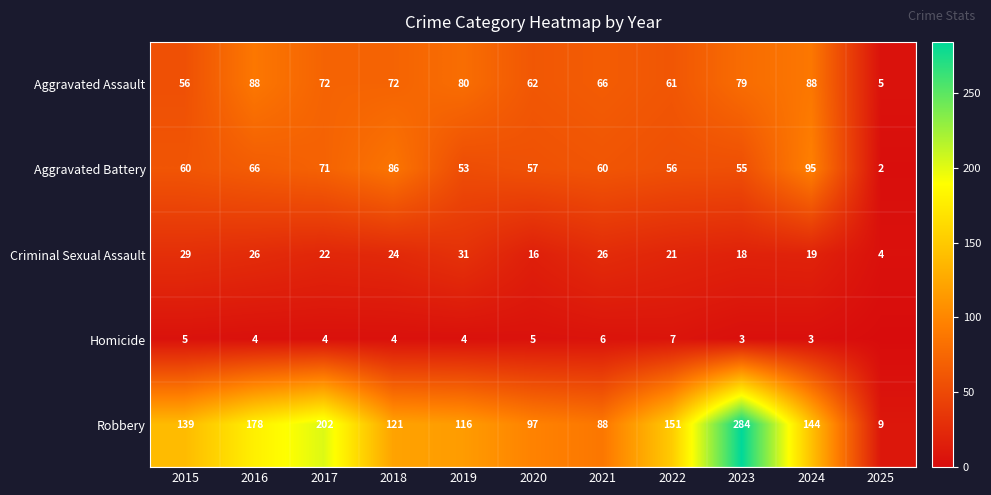

How many series are shown in this chart?

5